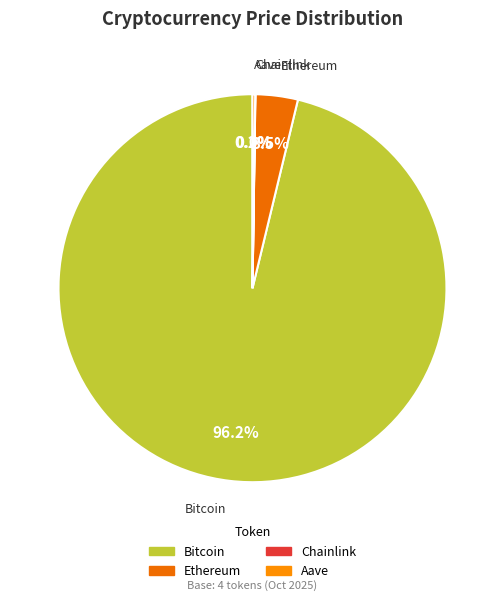

Is there any slice that represents more than half of the pie?

Yes